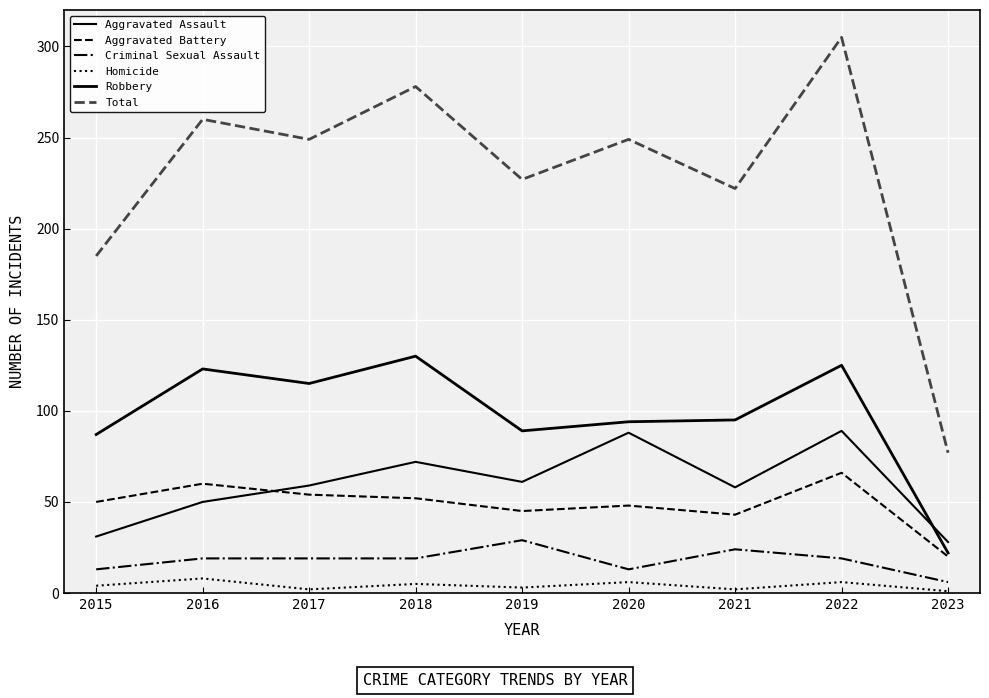

What is the value of the Robbery point at the 1st from the left?

87